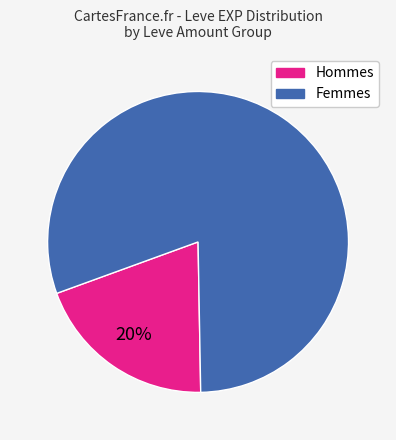

To the nearest percent, what is the average slice percentage?

50%